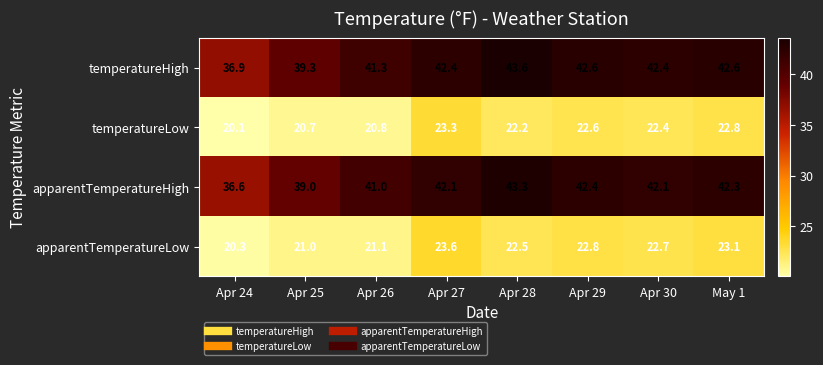

What is the maximum value shown in the chart?

43.6